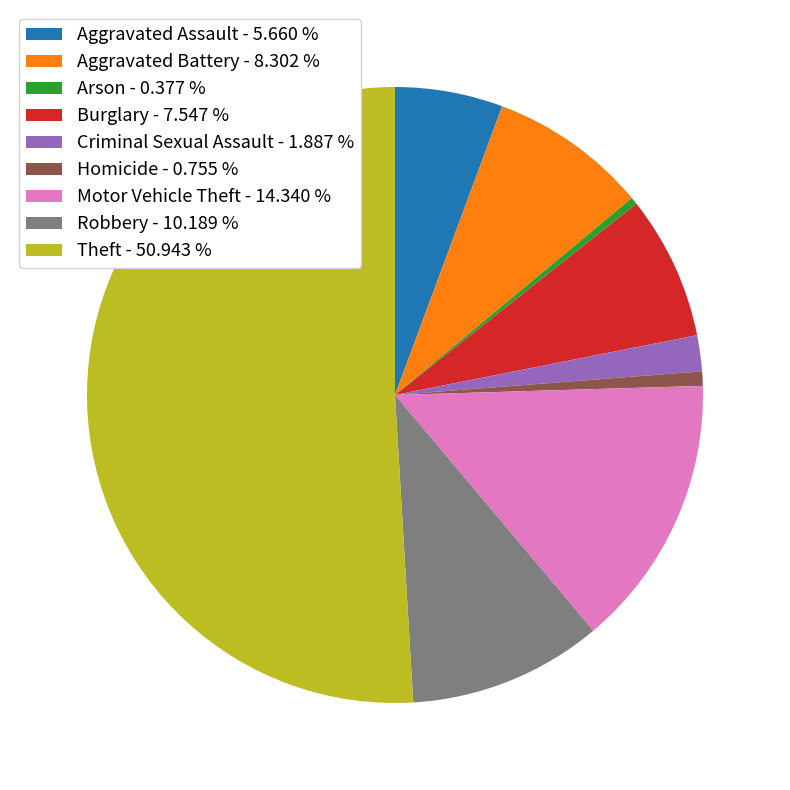

Is it true that Theft is 42% of the pie?

False